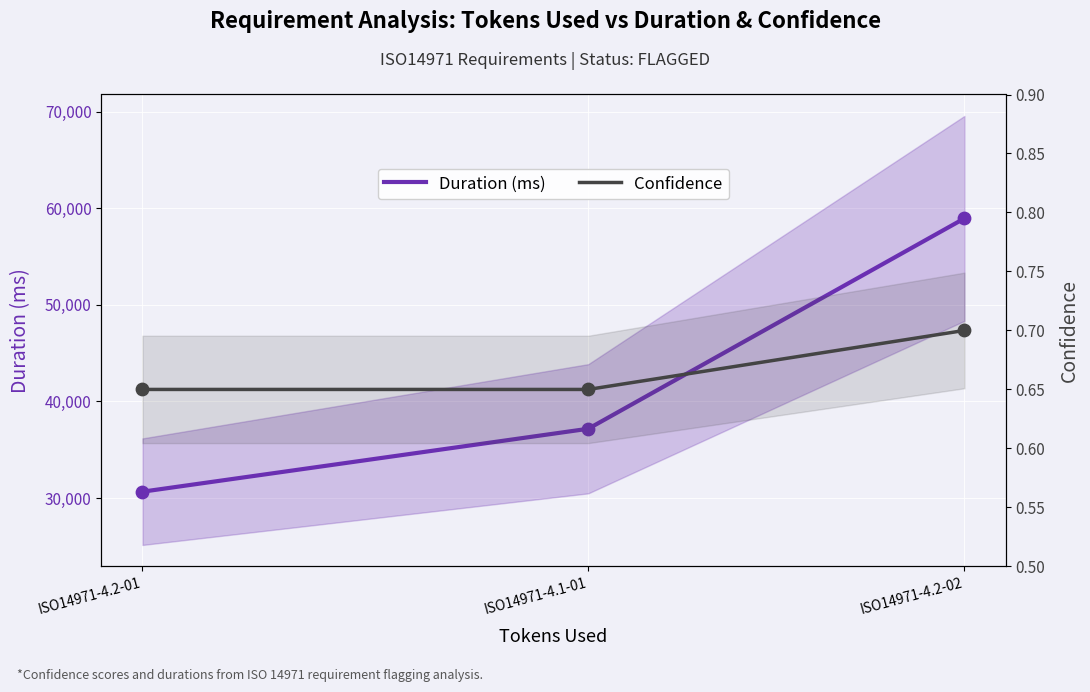

What is the total value across all series at ISO14971-4.1-01?

37174.7